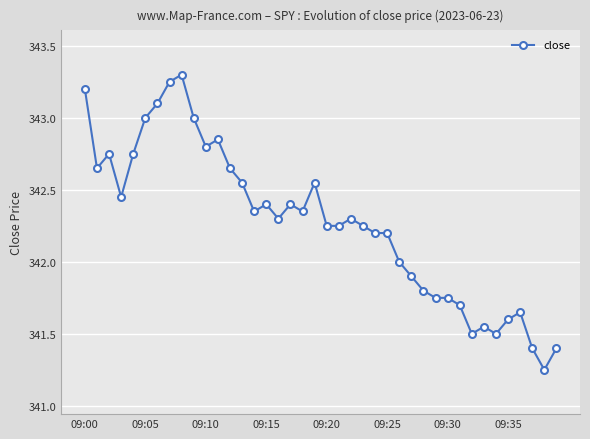

What is the greatest value displayed?

343.3